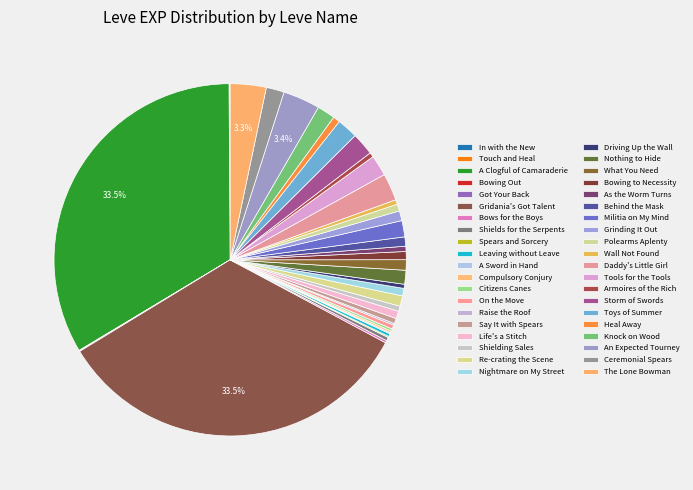

To the nearest percent, what is the difference between the Heal Away and Daddy's Little Girl slice percentages?

2%